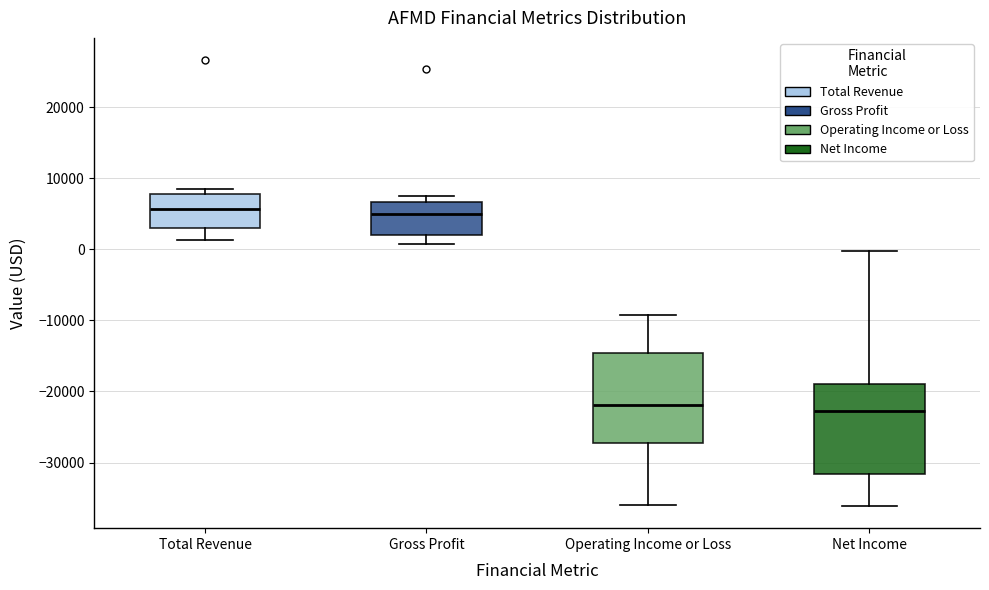

Reading left to right, read every box against the y-axis: the position of its median line, the range the box covers, and the ends of its whiskers. The values are not printed on the chart, so give them approximately, as read against the axis.

Total Revenue: median 6000, box 3000 to 8000, whiskers 1000 to 9000
Gross Profit: median 5000, box 2000 to 7000, whiskers 1000 to 8000
Operating Income or Loss: median -22000, box -27000 to -15000, whiskers -36000 to -9000
Net Income: median -23000, box -32000 to -19000, whiskers -36000 to 0